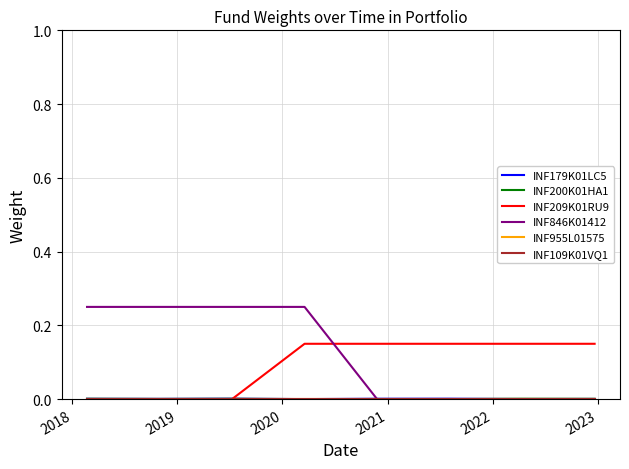

Which series has the largest range (max minus min)?

INF846K01412